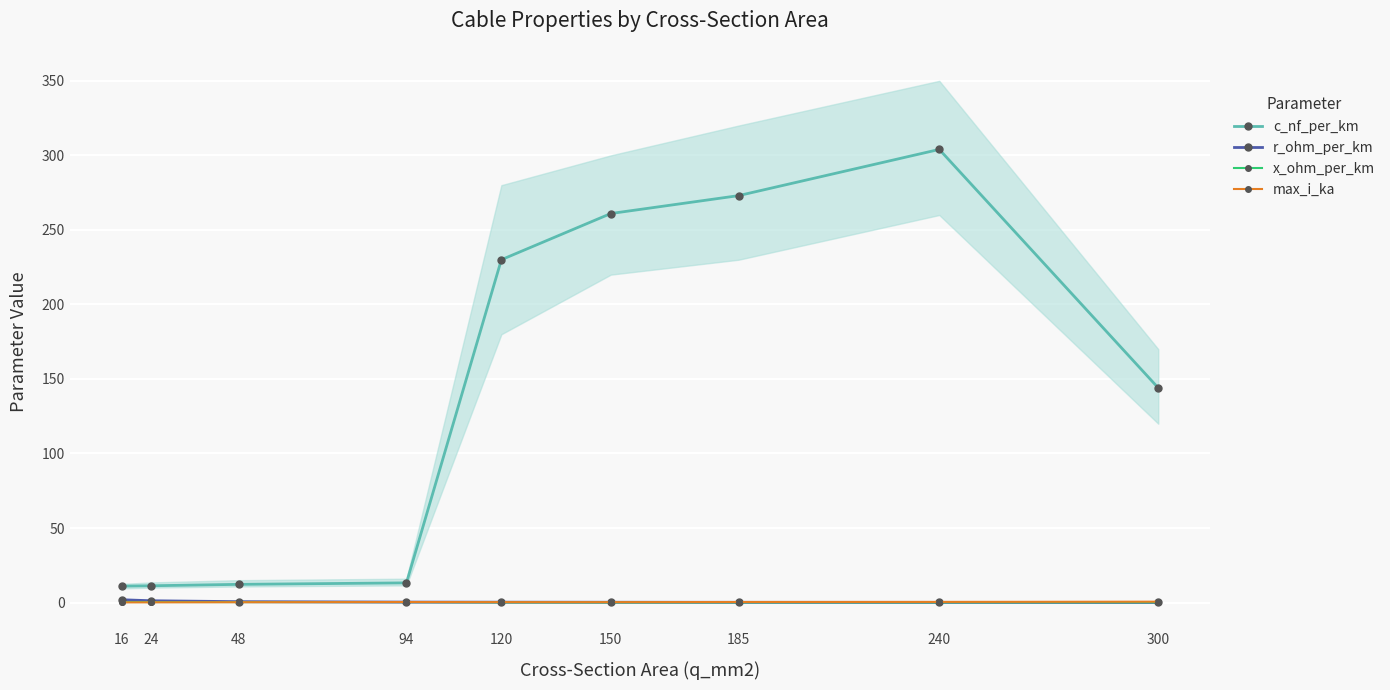

What is the difference between the second highest and minimum values in the r_ohm_per_km series?

1.1